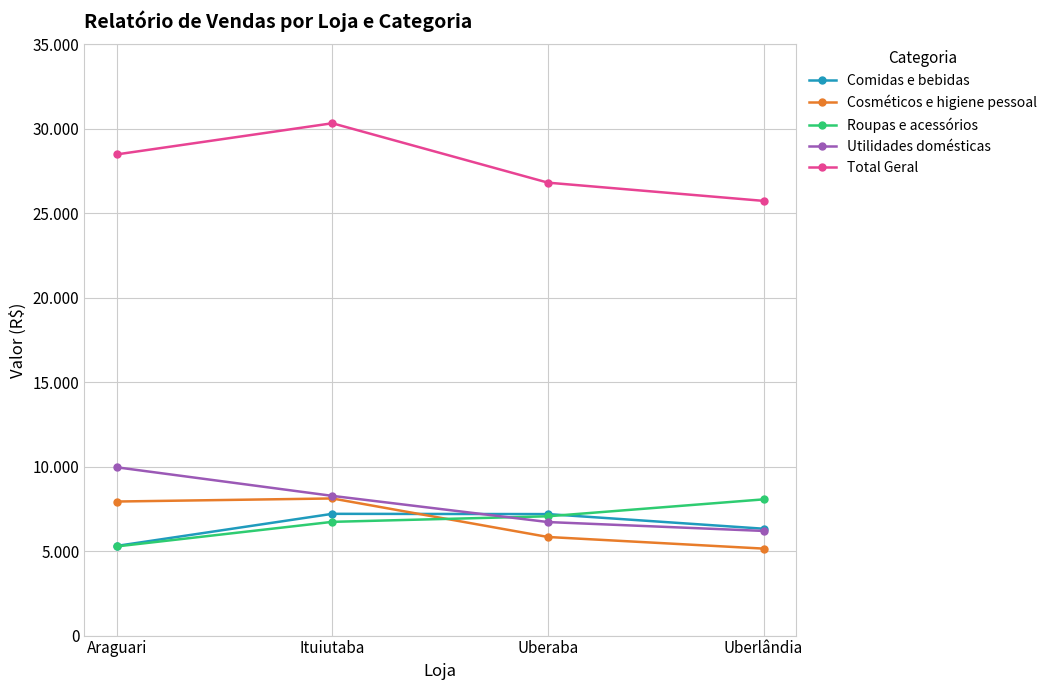

Does the chart display data point markers on the line(s)?

Yes